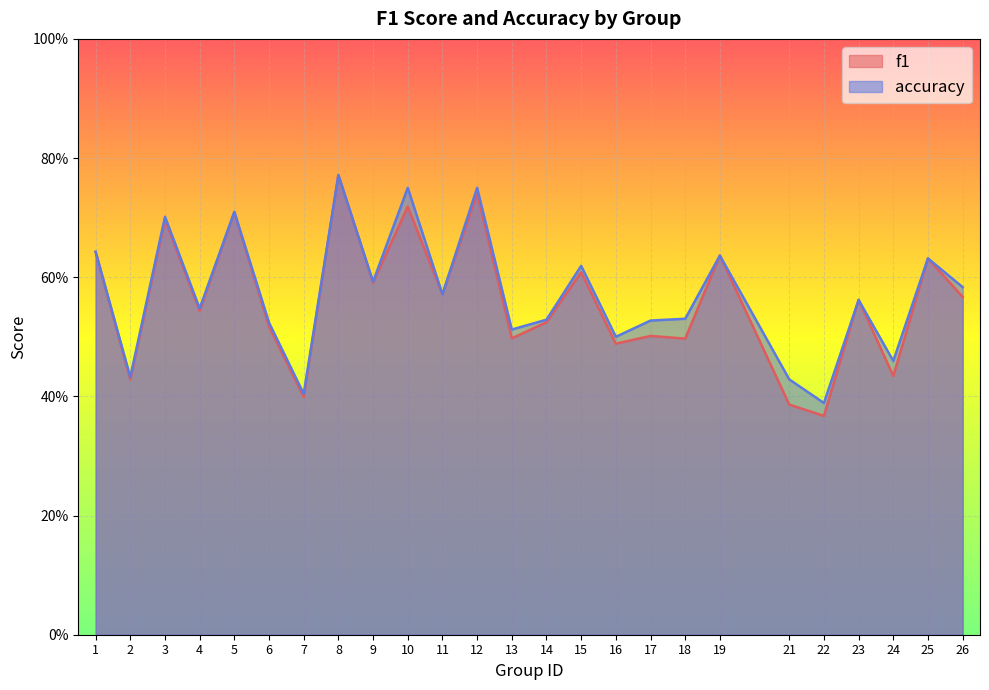

Read the accuracy value at 26.

0.6